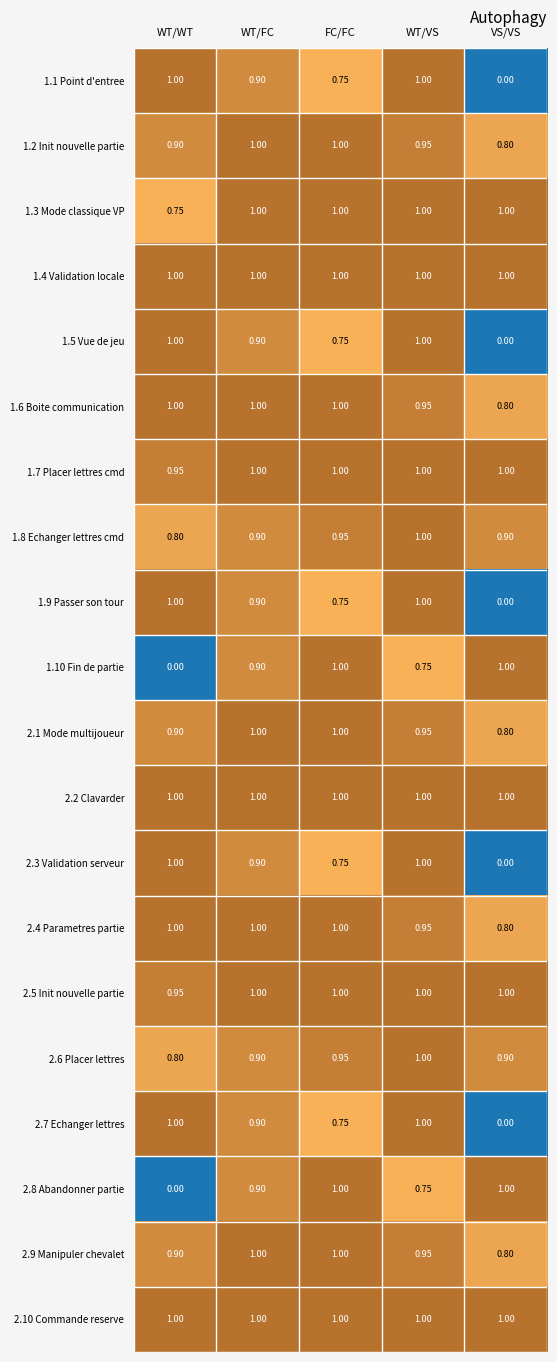

At which category is the sum across all series the highest?

WT/VS